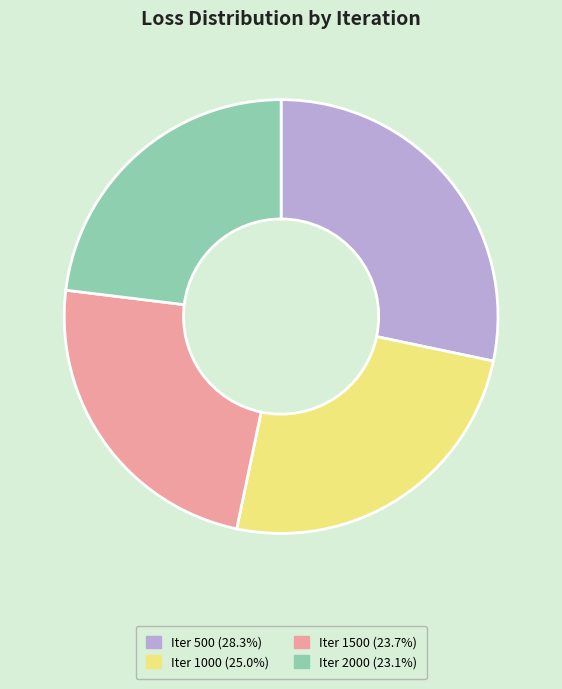

How many segments does this pie chart have?

4